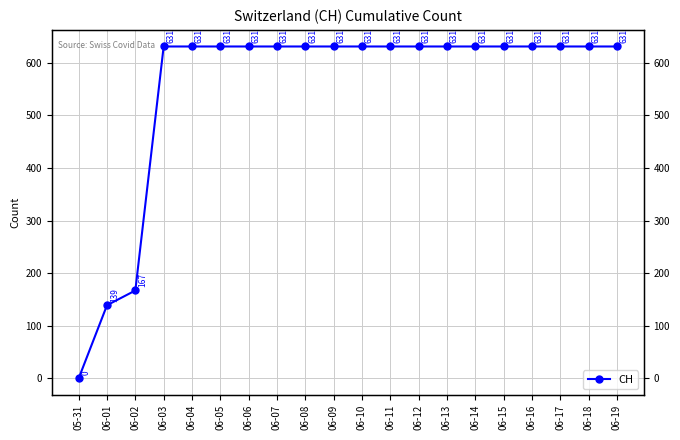

How many values are below 631?

3